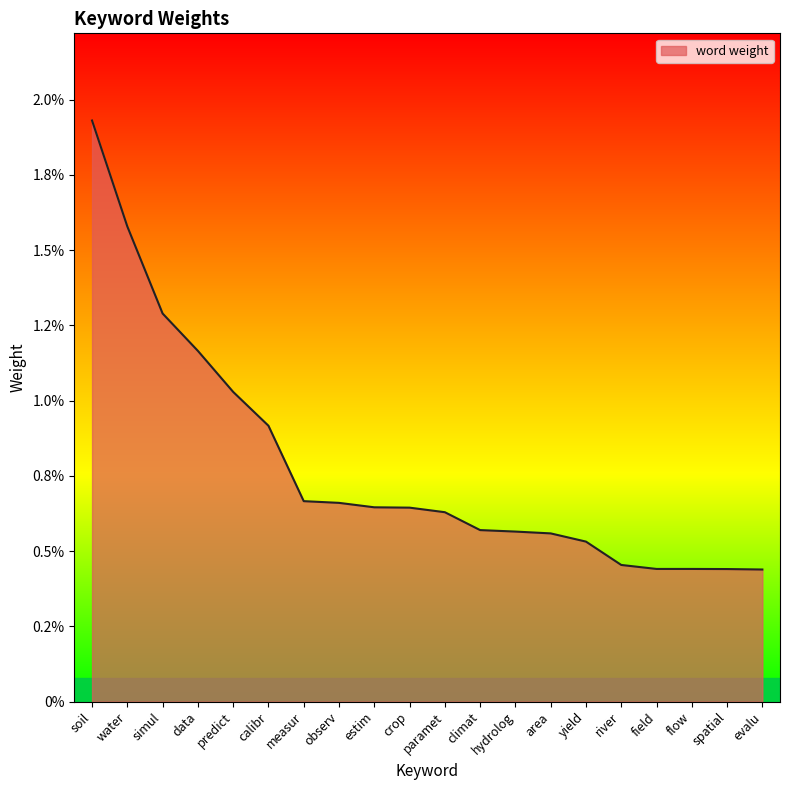

What is the label of the 12th point from the left?

climat